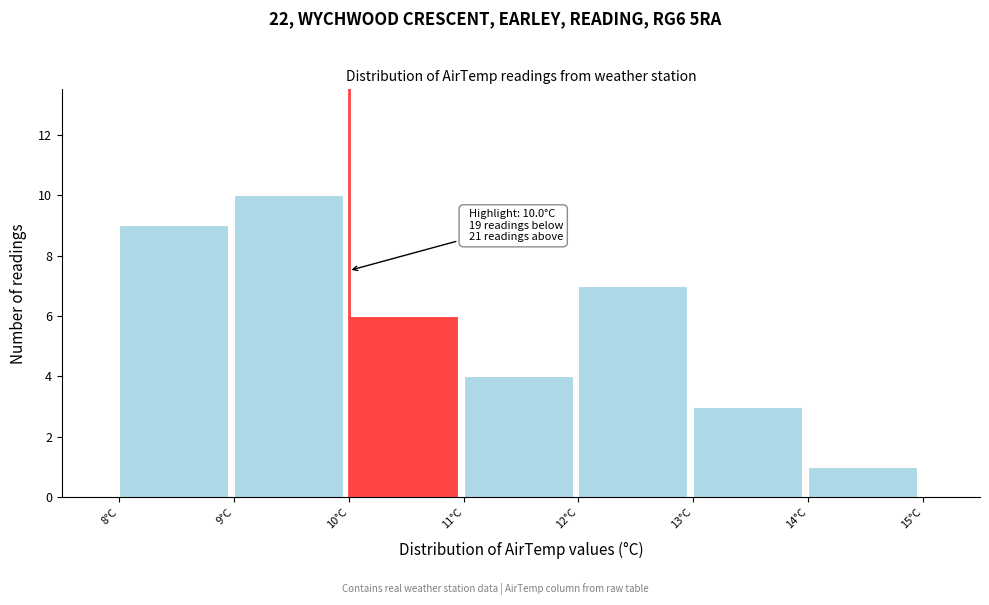

Which range on the x-axis has the tallest bar?

9 to 10